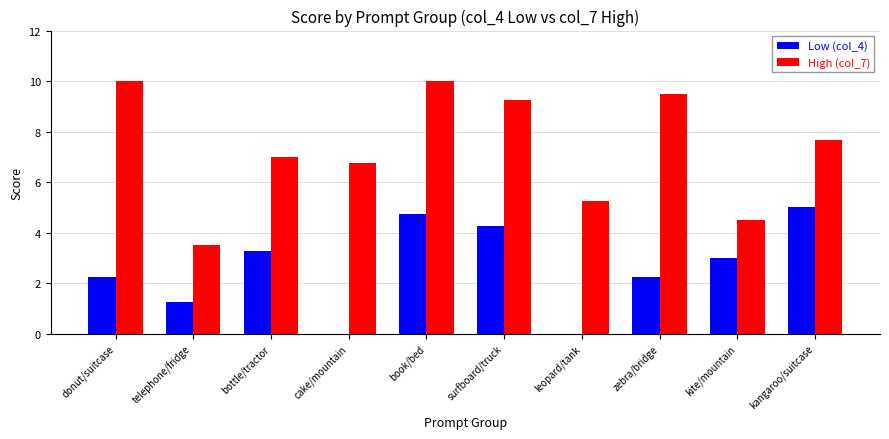

Which series changed the most between cake/mountain and leopard/tank?

High (col_7)